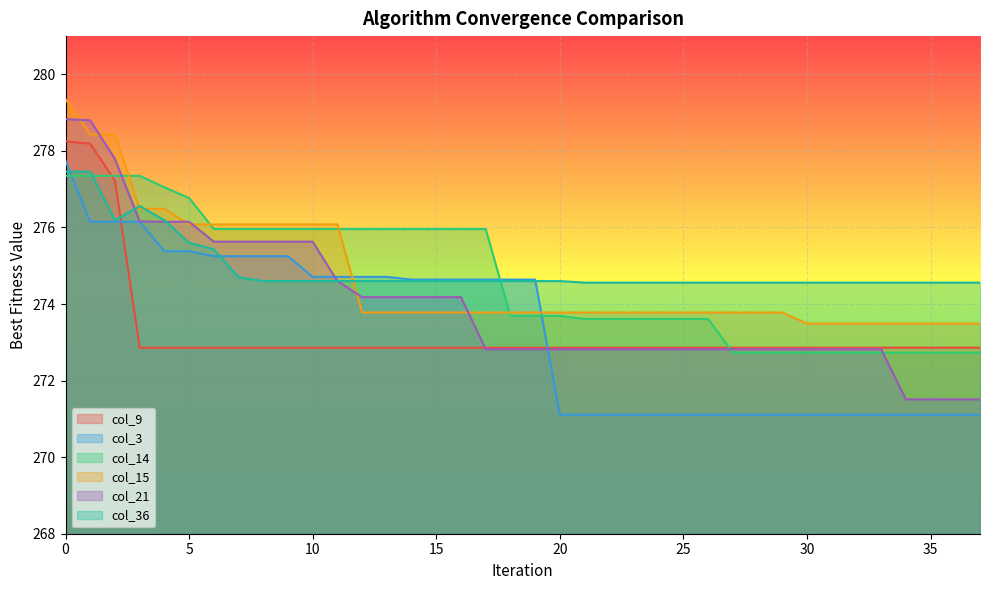

Between which two adjacent categories do col_3 and col_21 first intersect?

10 and 11